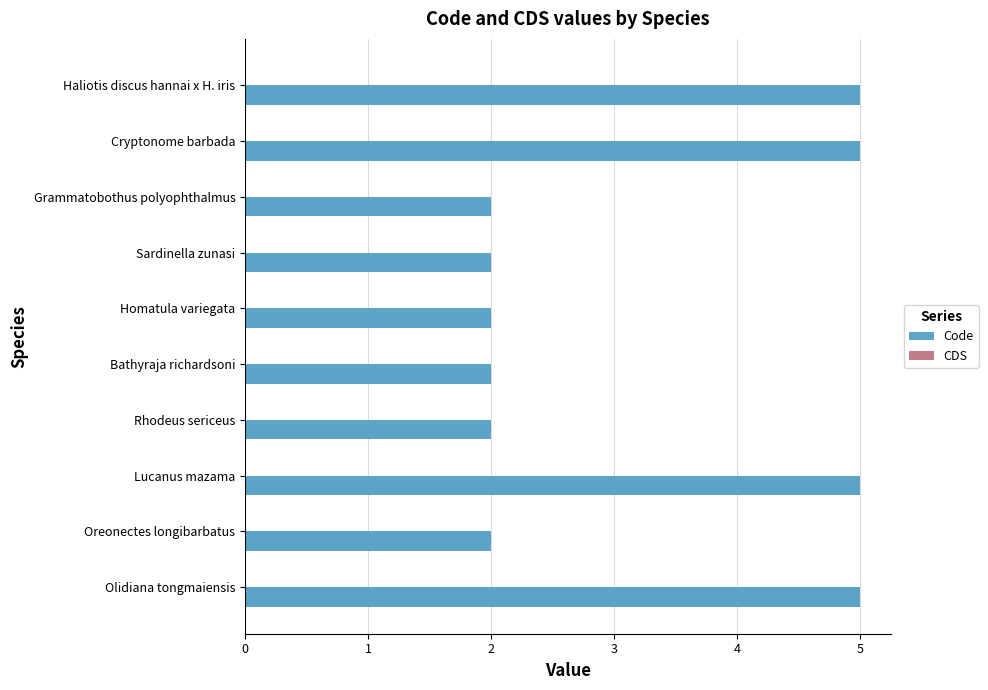

What is the smallest value displayed?

2